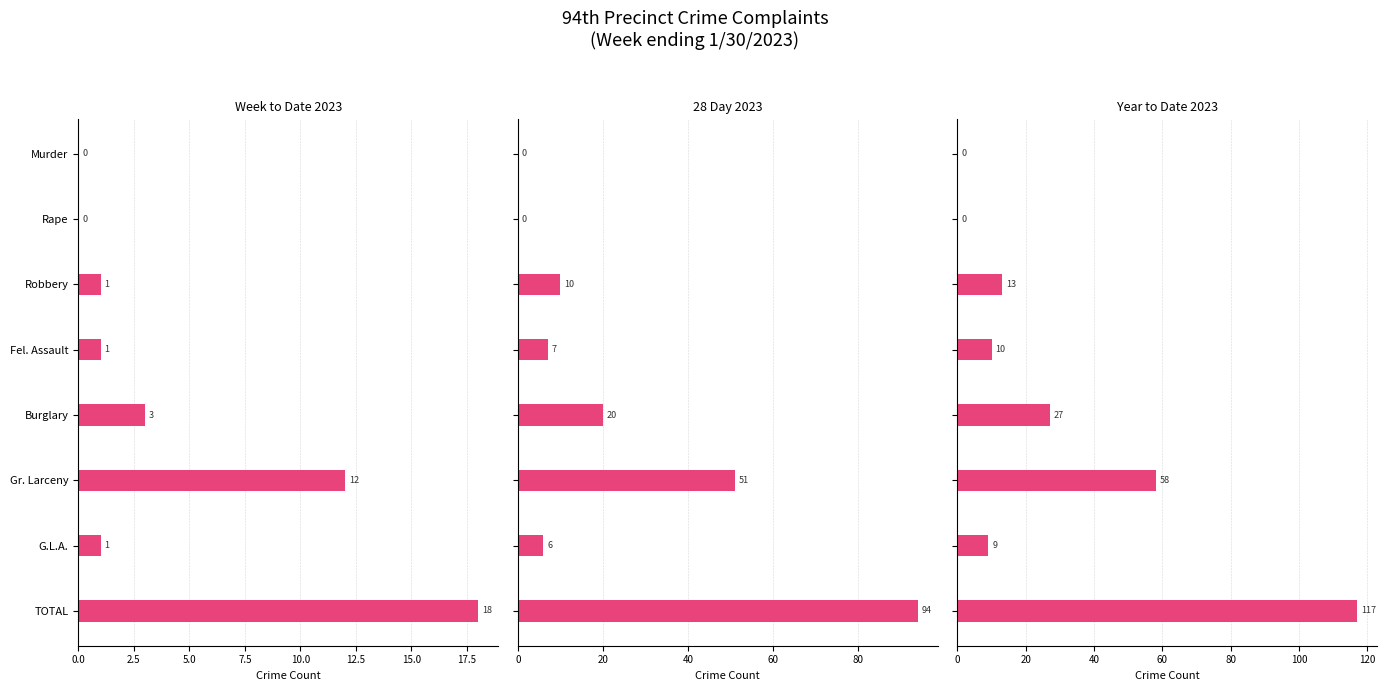

Which series changed the most between Fel. Assault and TOTAL?

Year to Date 2023